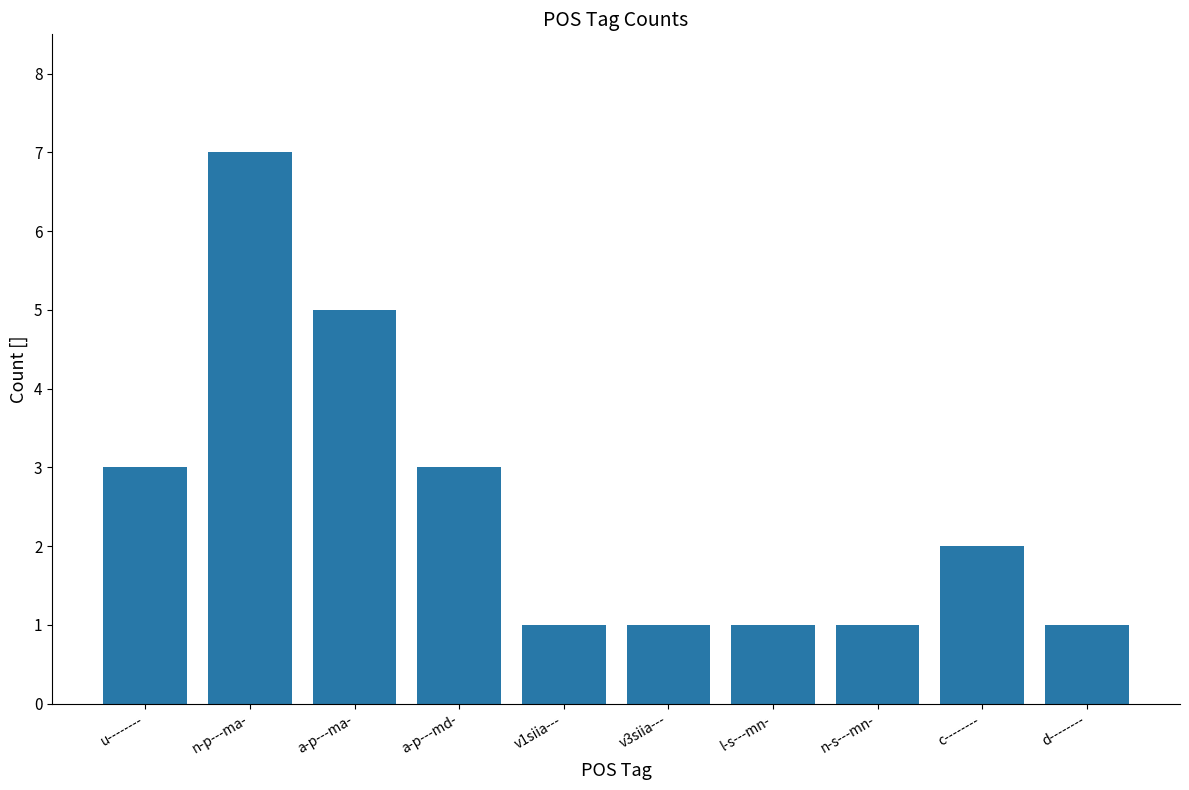

What is the change in value from a-p---md- to v1siia---?

-2